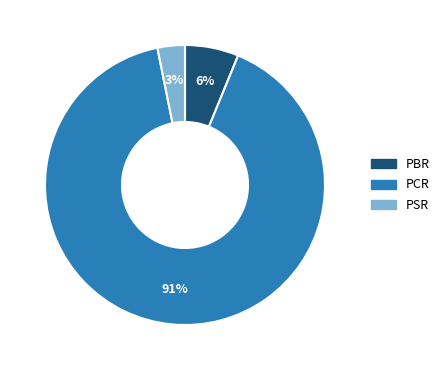

Which has a higher value, PCR or PSR?

PCR